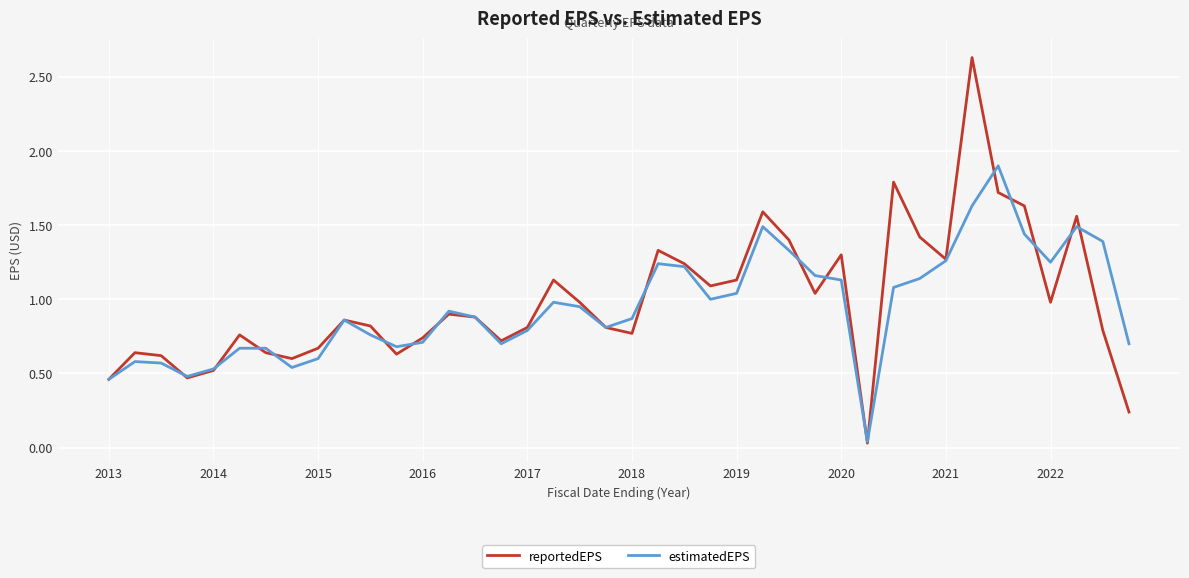

Which series has the largest range (max minus min)?

reportedEPS